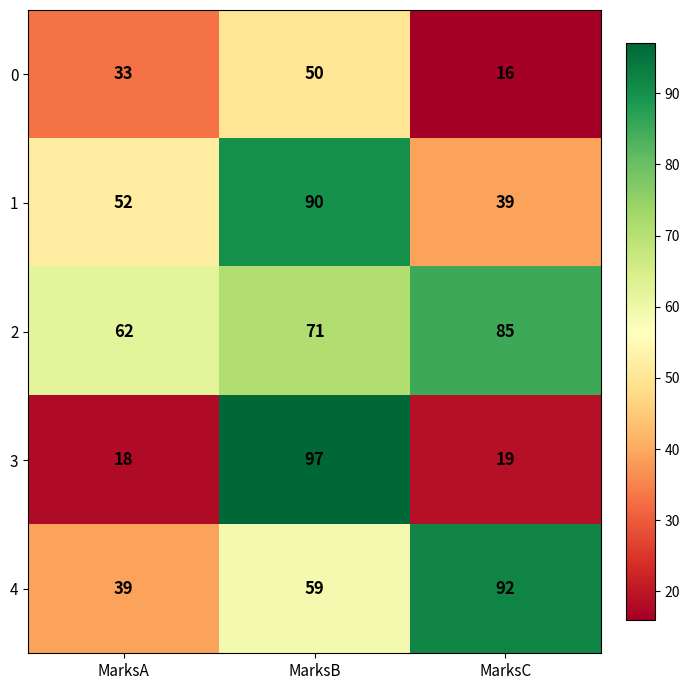

Count the number of categories in the chart.

3